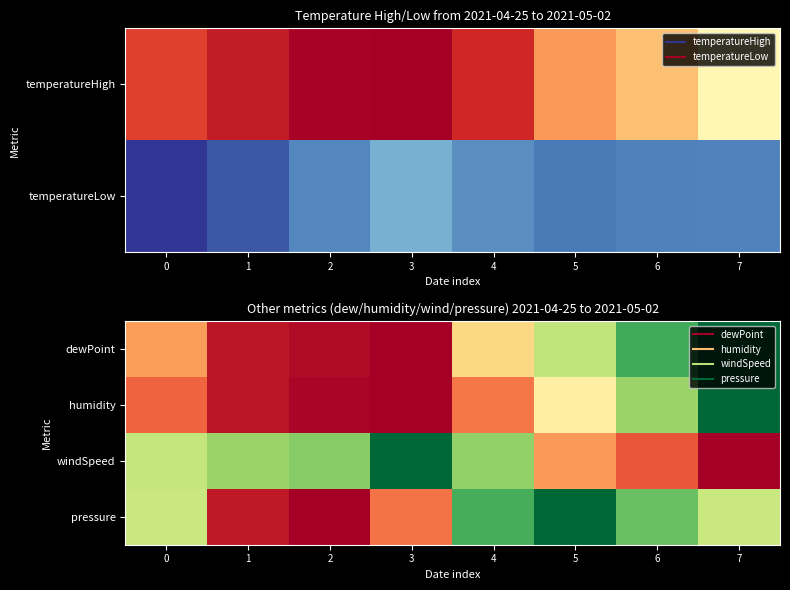

How many data points does each series have?

8